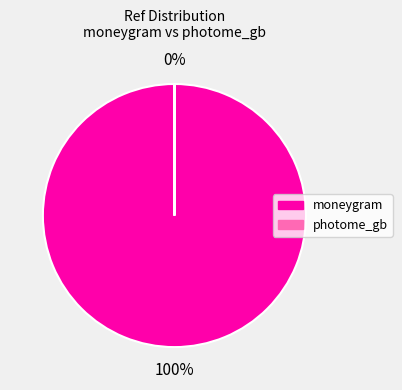

Is the sum of photome_gb and moneygram greater than half?

Yes